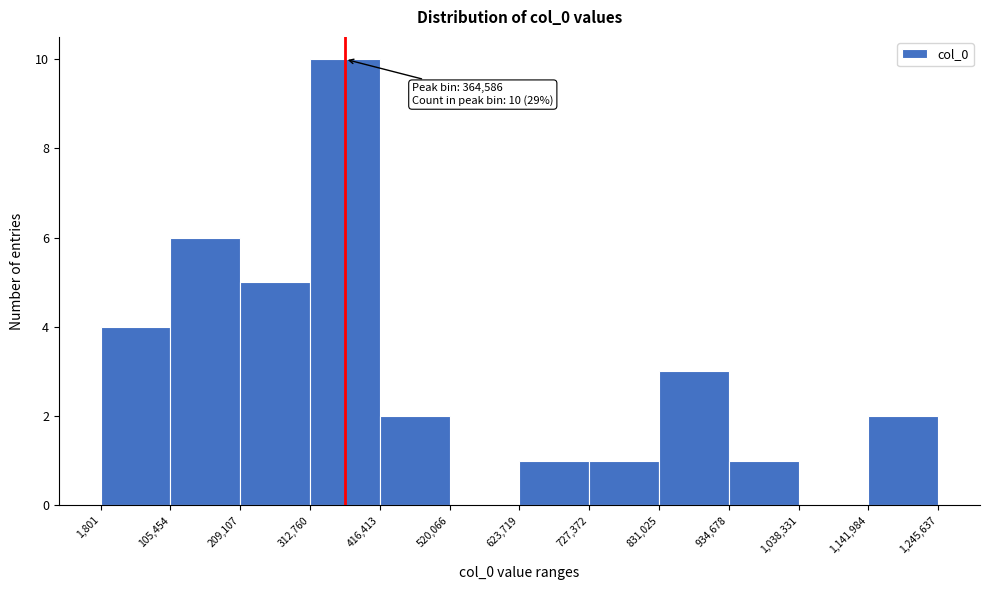

Which range on the x-axis has the tallest bar?

312,760 to 416,413